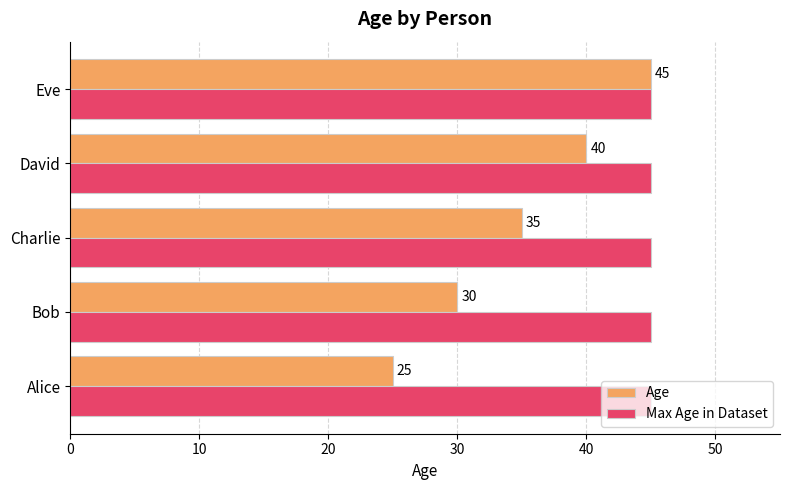

What is the sum of all Age values?

175